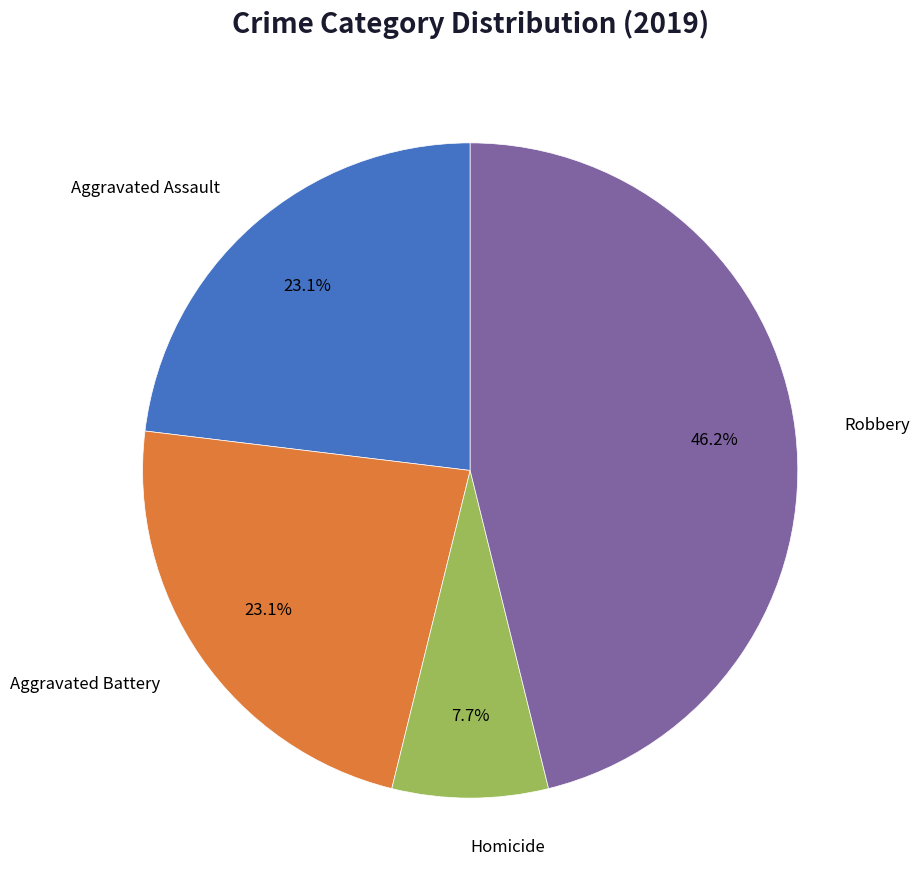

Is there a majority slice in this chart?

No